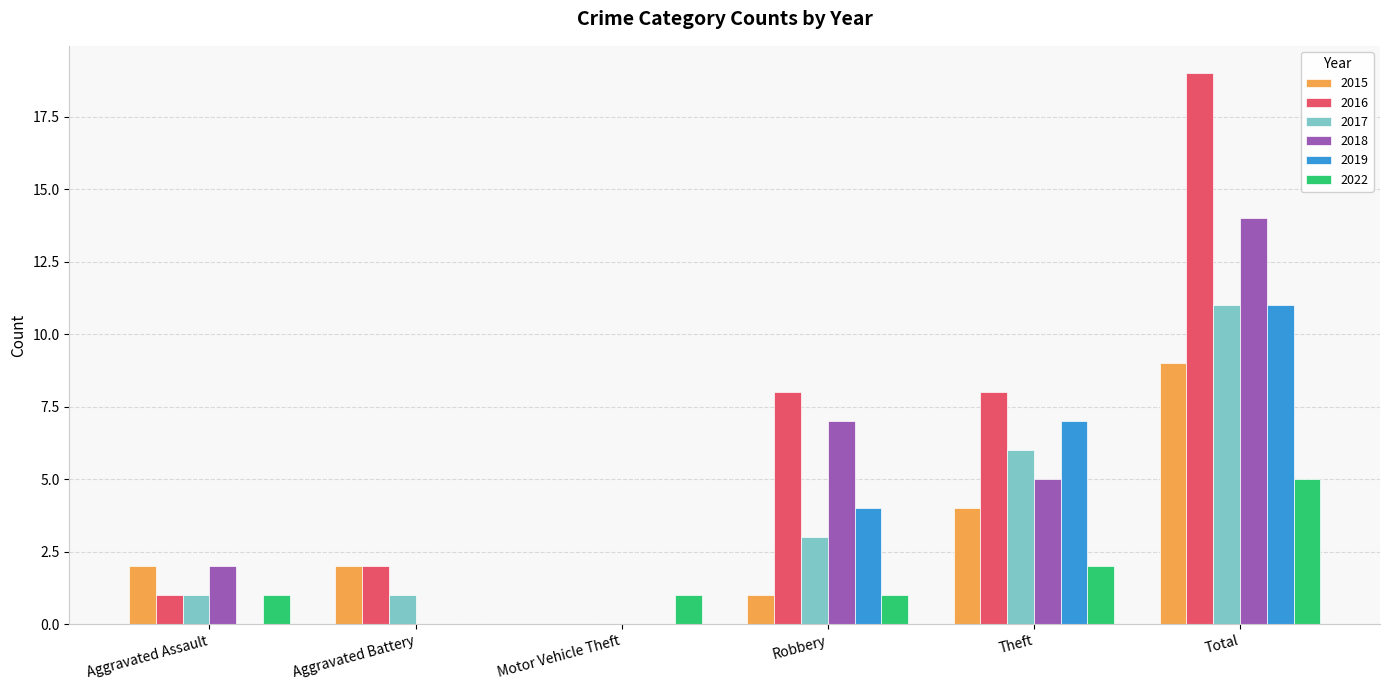

What is the greatest value displayed?

19